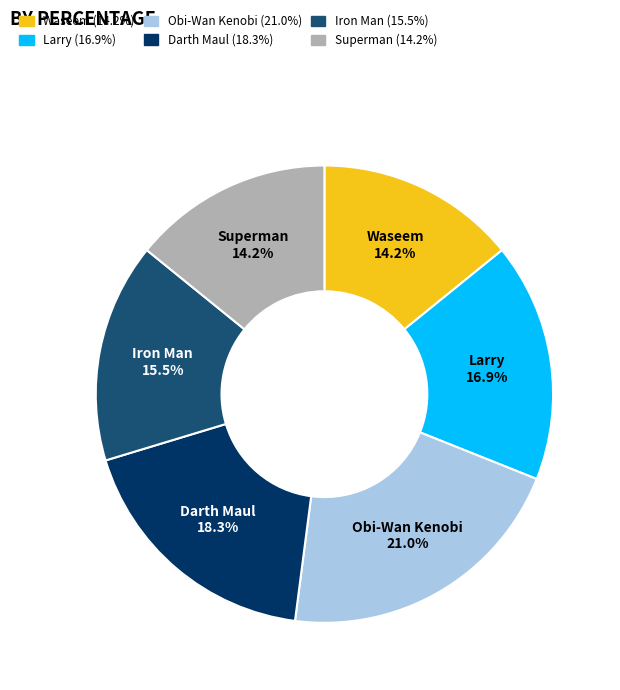

To the nearest percent, what percentage of the pie is Larry?

17%